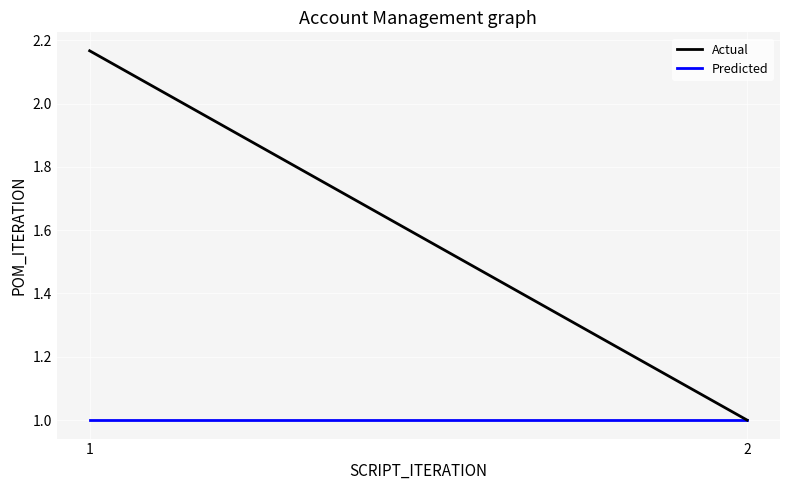

At 1, list the series in order from largest to smallest.

Predicted, Actual